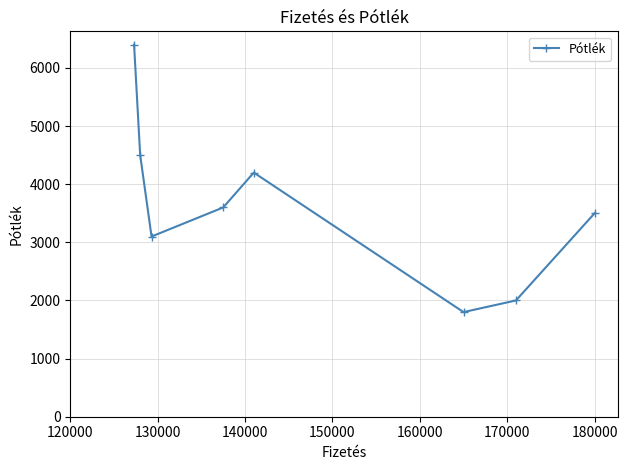

True or false: the data has more than 1 interior local peaks.

False